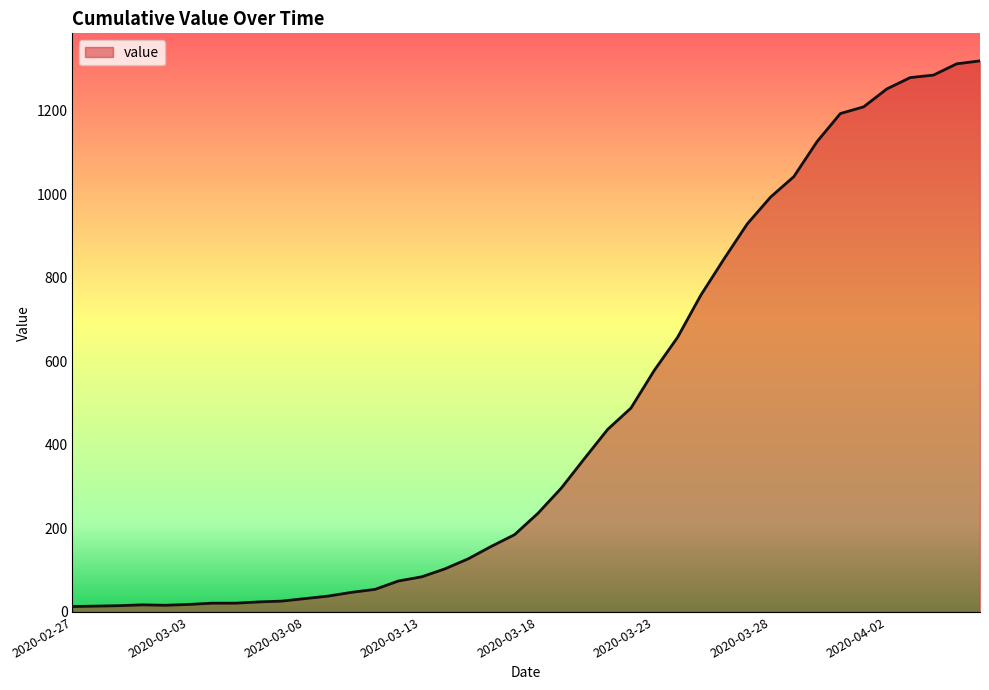

What is the maximum value shown in the chart?

1319